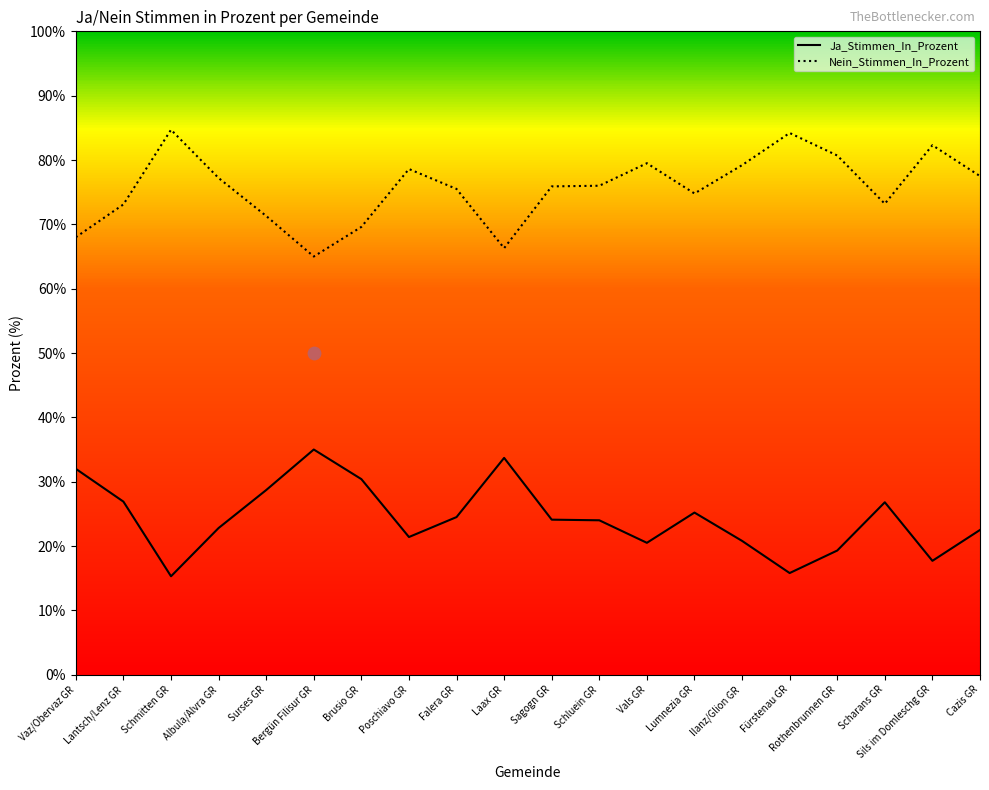

At how many categories does at least one series exceed 64?

20